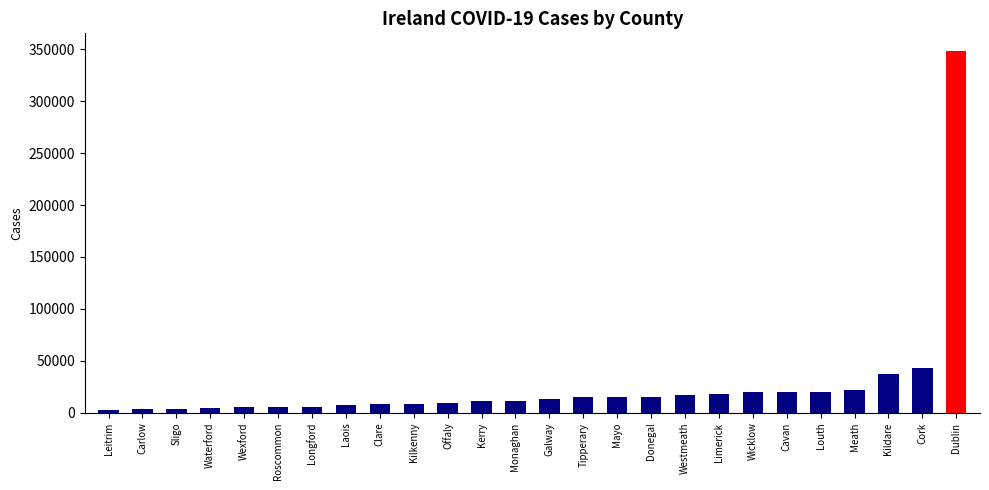

Count the number of categories in the chart.

26